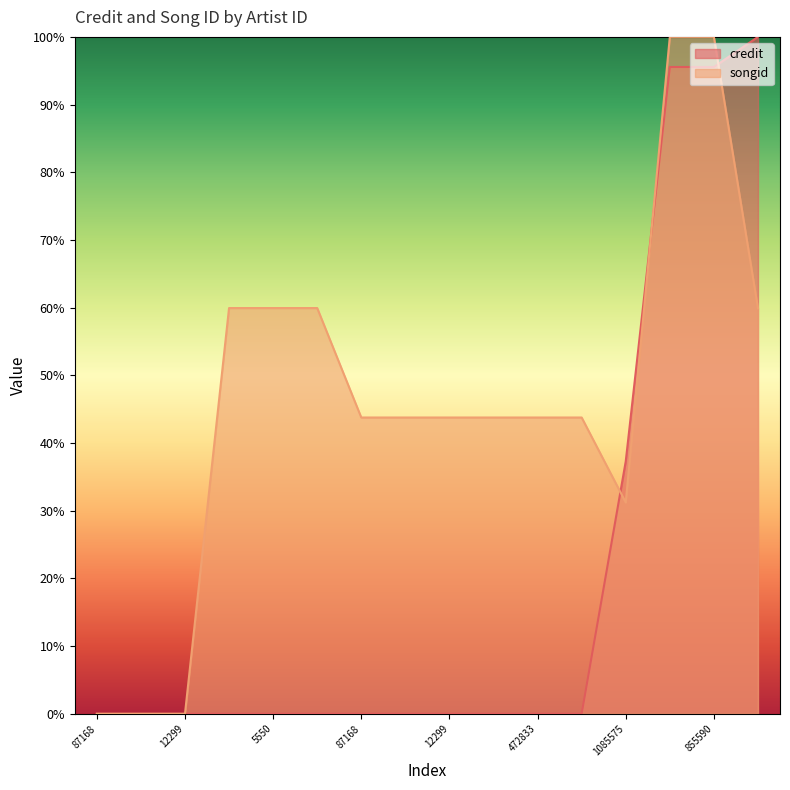

At how many categories does at least one series exceed 89?

3